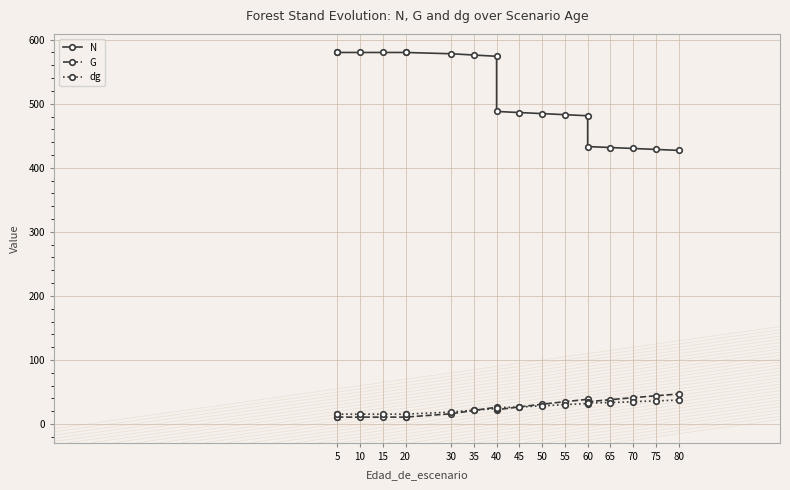

What is the minimum value for G?

10.8